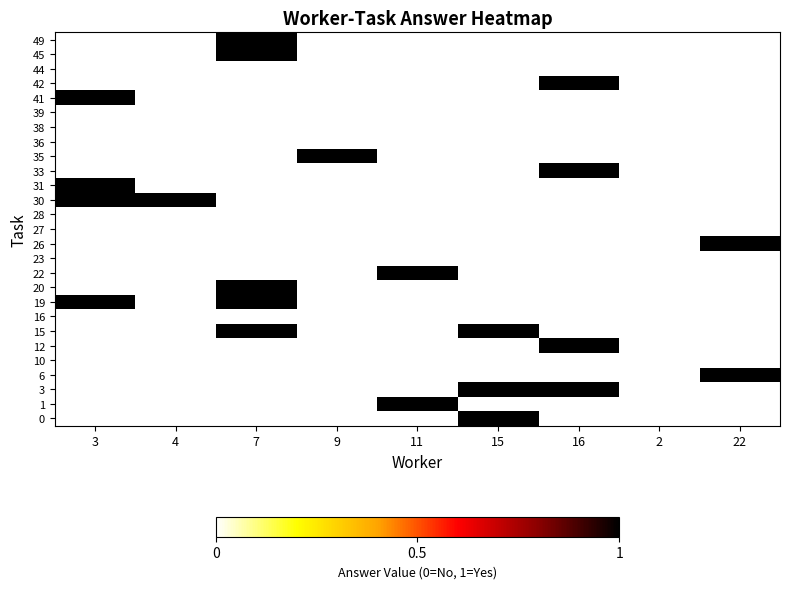

How many distinct data groups are displayed?

27